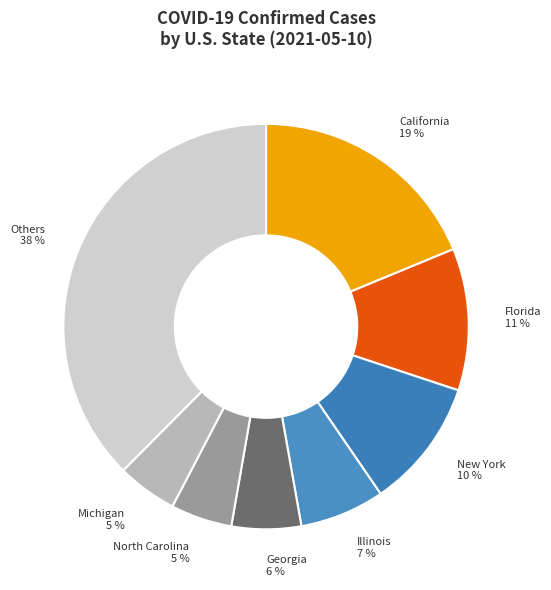

How many segments does this pie chart have?

8